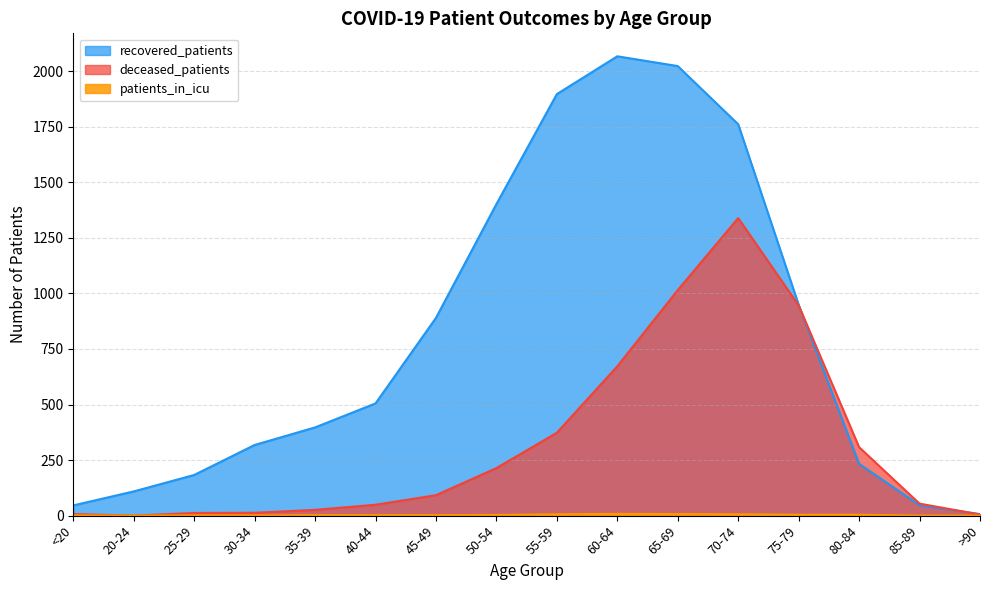

True or false: deceased_patients has more than 1 interior local peaks.

False